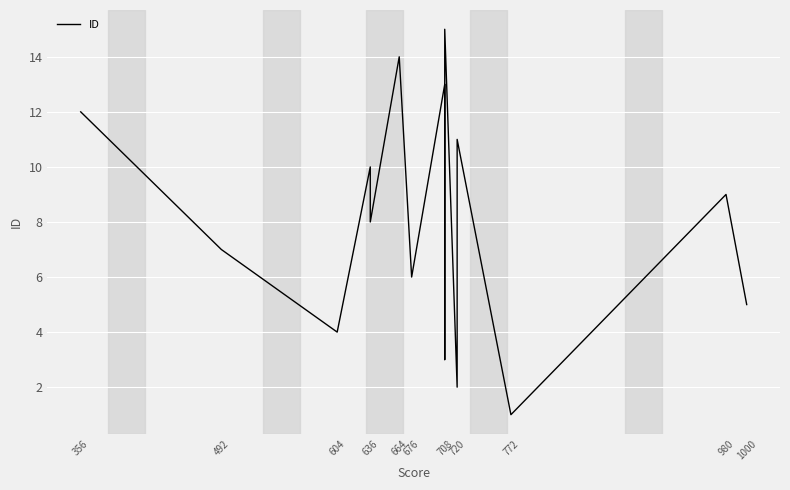

What is the minimum value shown in the chart?

1